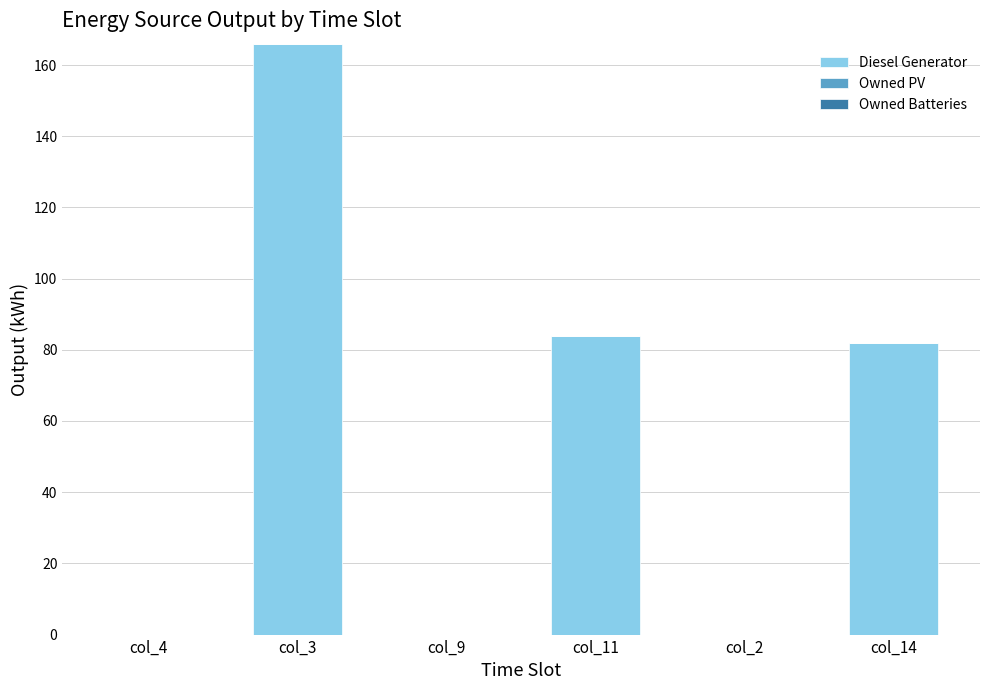

What is the maximum value shown in the chart?

166.0